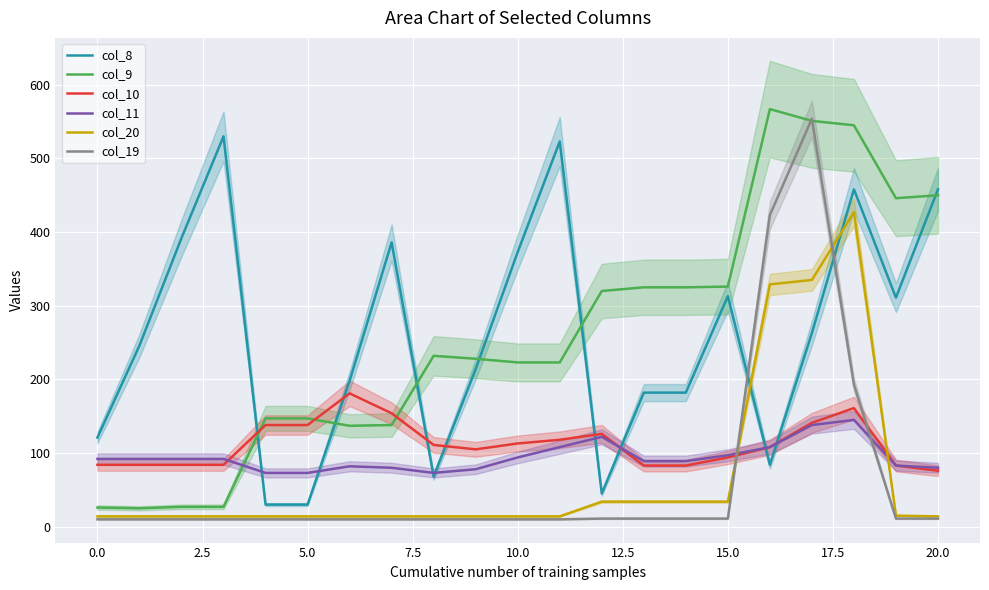

What are all the series names shown in the legend?

col_8, col_9, col_10, col_11, col_20, col_19